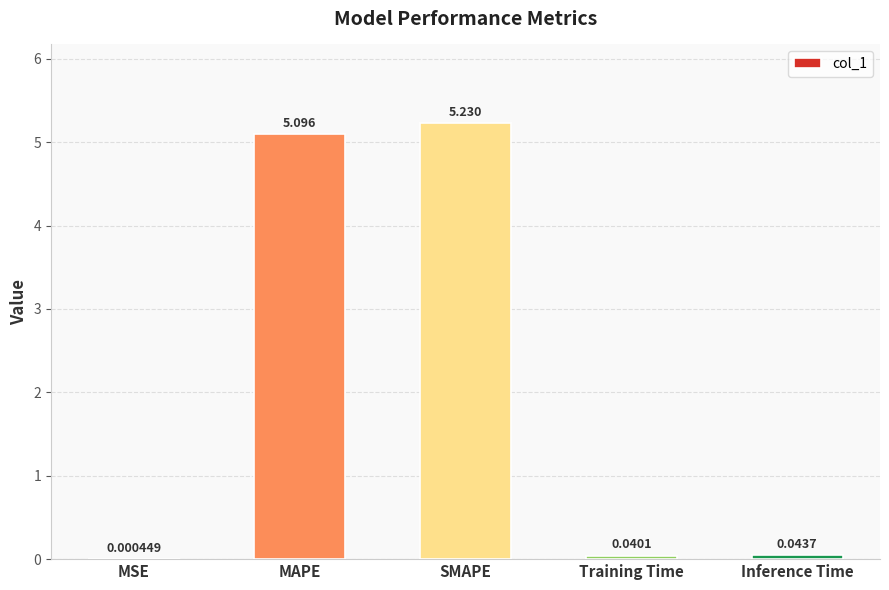

What is the change in value from MSE to MAPE?

+5.1